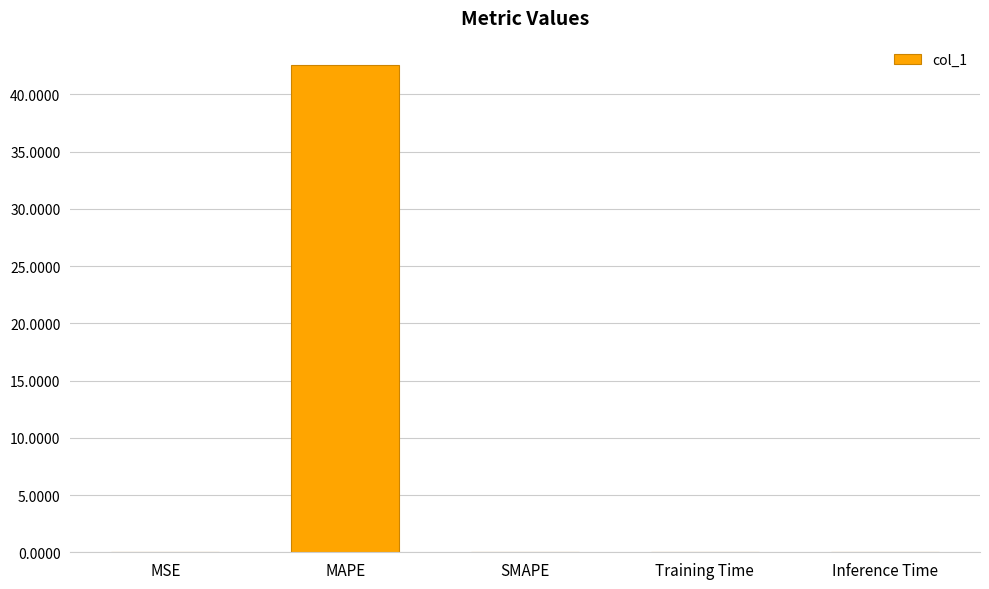

Between Inference Time and MAPE, which is larger?

MAPE